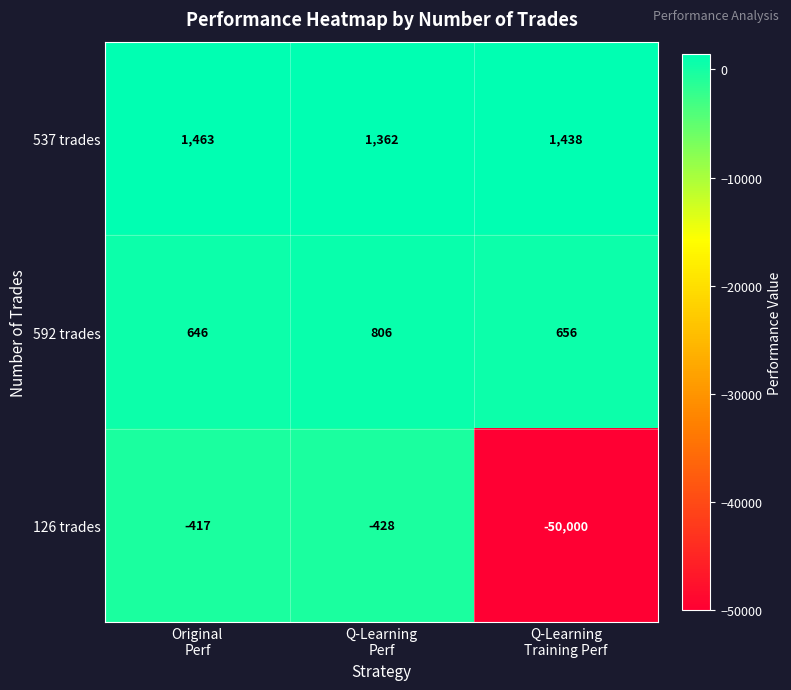

What is the smallest value displayed?

-50000